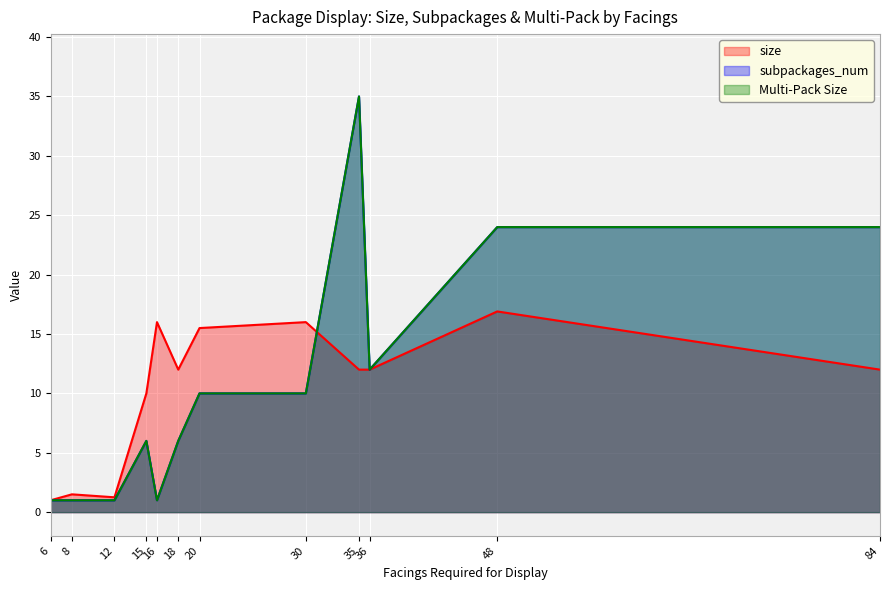

What is the sum of the subpackages_num values at 35 and 6?

36.0